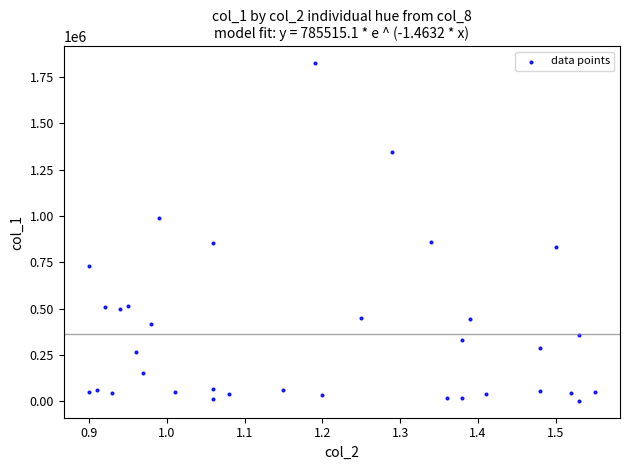

What is the range of Y values (max minus min)?

1824000